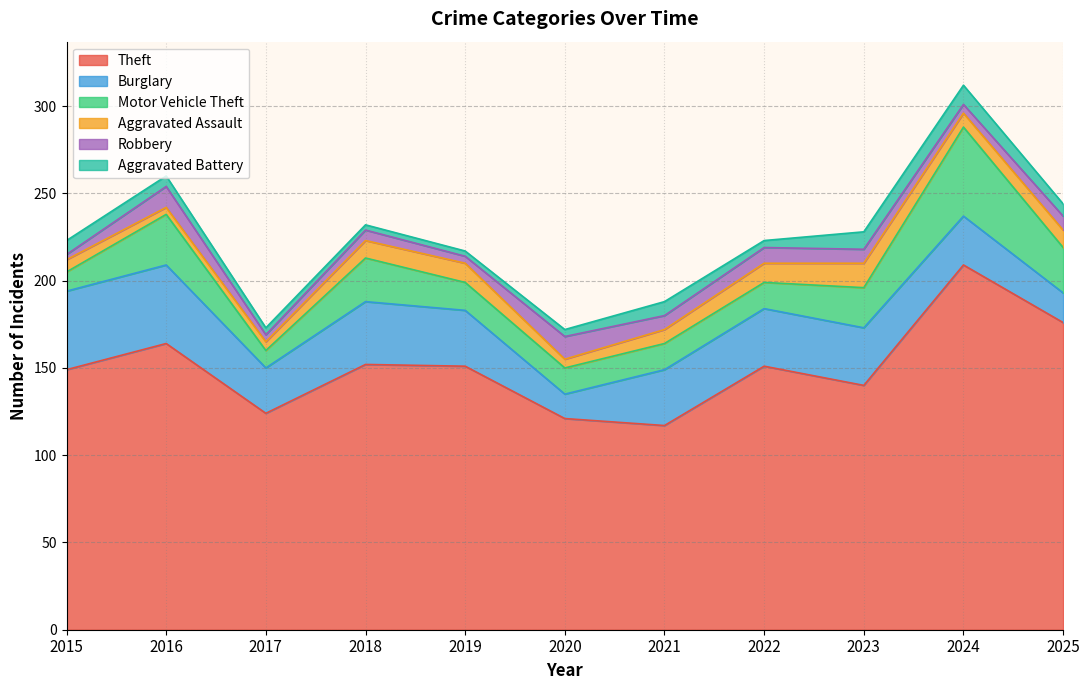

Which series has the largest total across all categories?

Theft